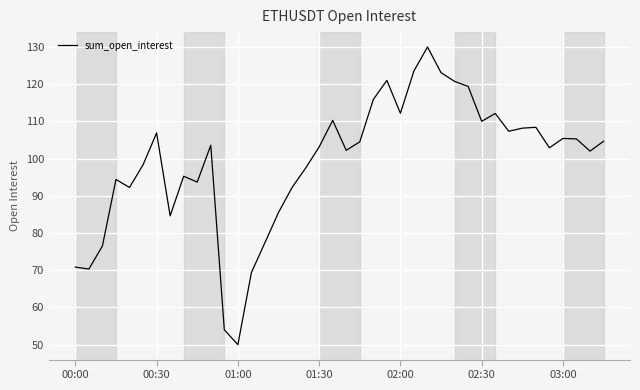

What is the greatest value displayed?

130.0